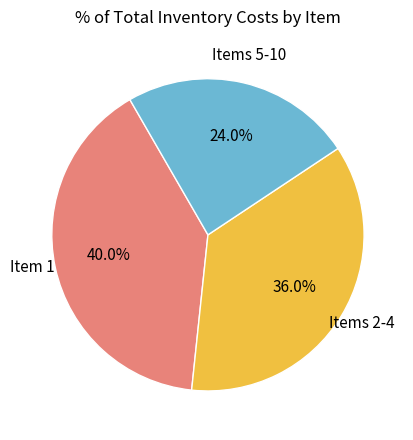

To the nearest percent, what is the difference between the largest and smallest slice percentages?

16%